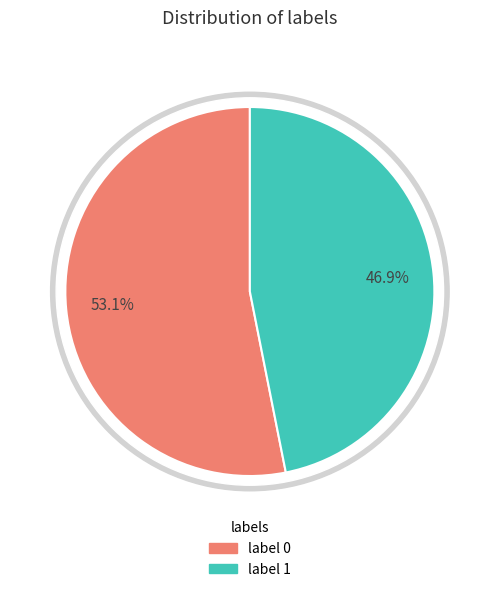

What is the smallest slice in the pie chart?

label_1